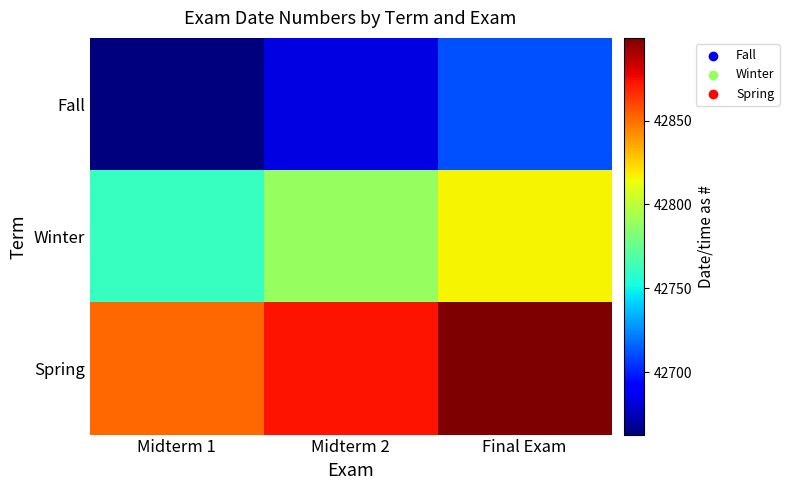

What is the maximum value shown in the chart?

42899.3